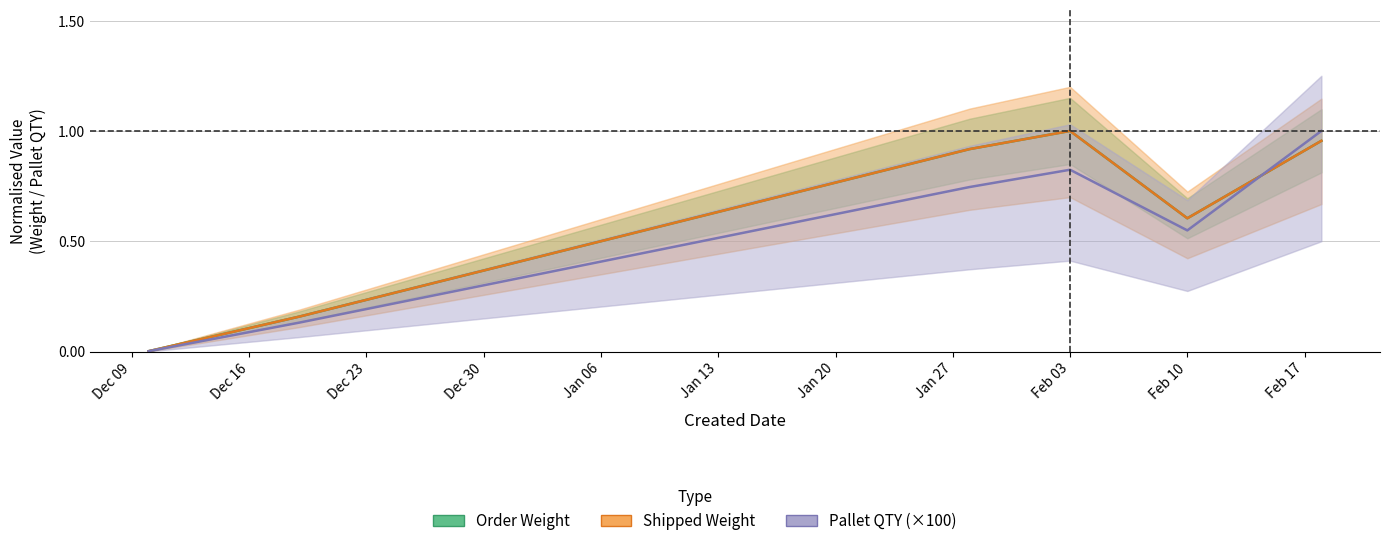

Rank the series by their maximum value, from lowest to highest.

Order Weight, Shipped Weight, Pallet QTY